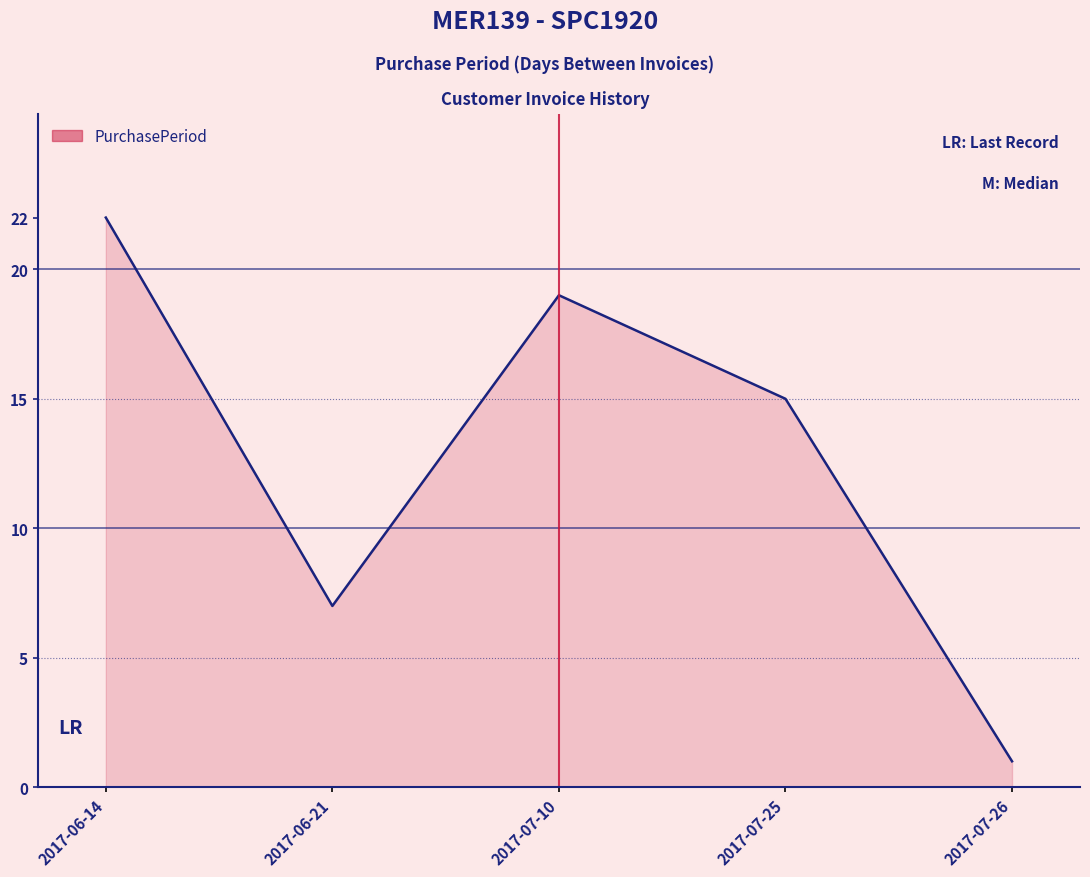

Reading left to right, extract all data points from this chart.

22	7	19	15	1